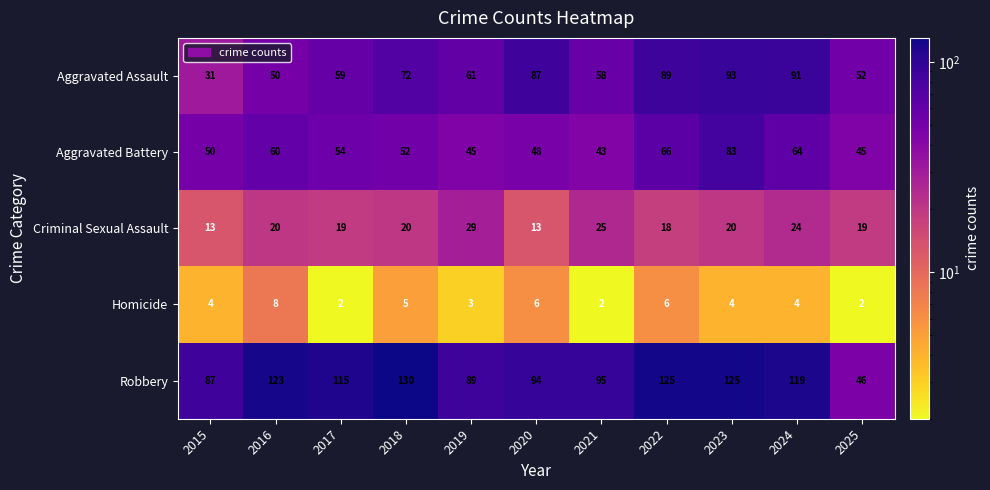

Which category has the highest value in the Robbery series?

2018